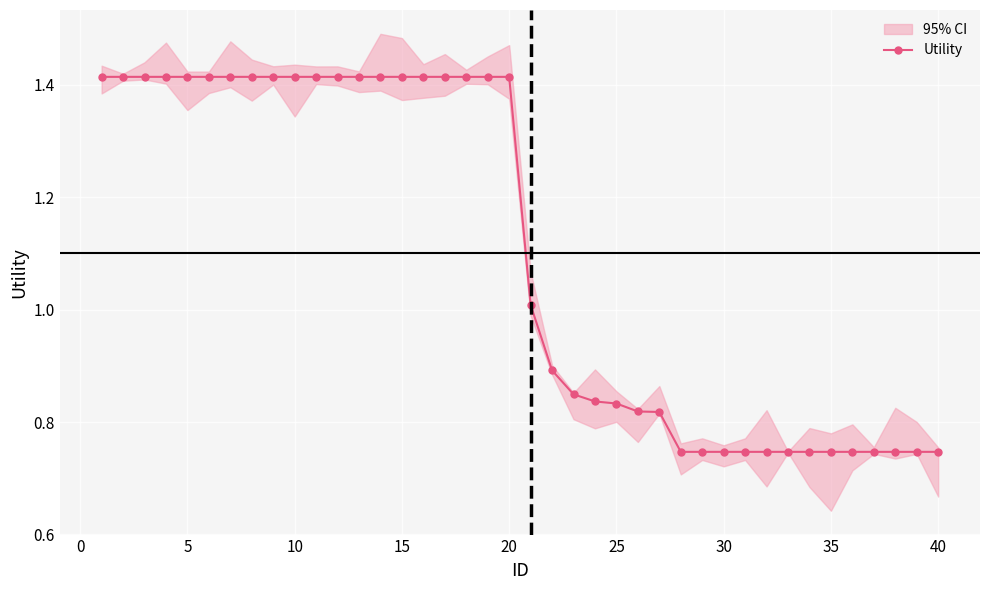

True or false: Utility has a value of 0.7 at 20.

False